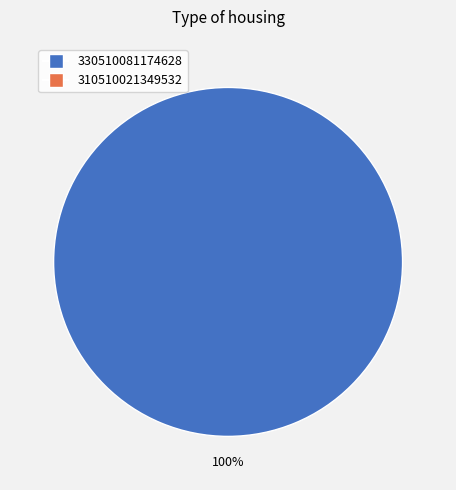

Is there any slice that represents more than half of the pie?

Yes